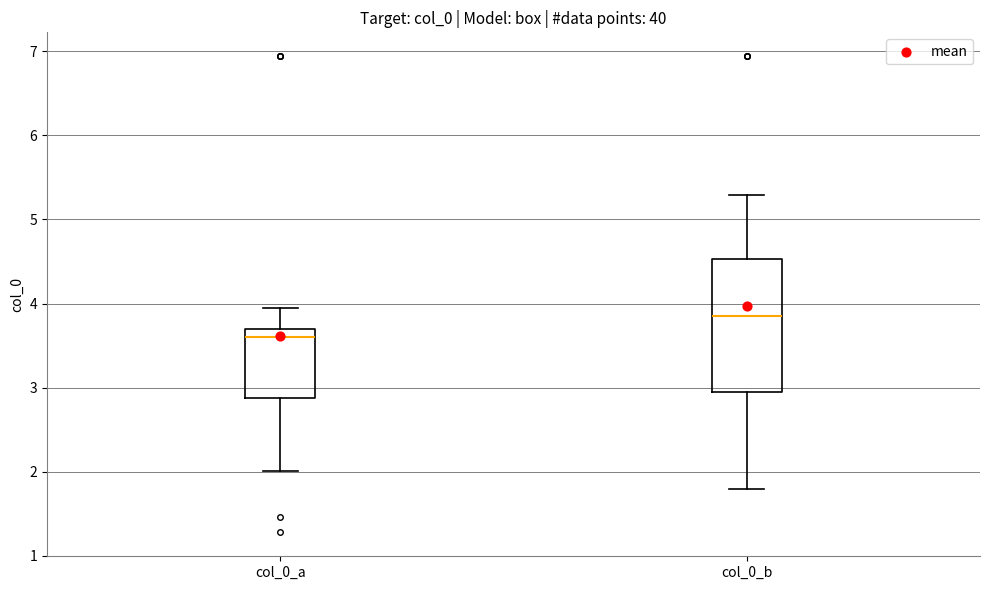

Where is the lower edge of the box for col_0_b on the y-axis? The values are not printed on the chart, so give them approximately, as read against the axis.

3.0